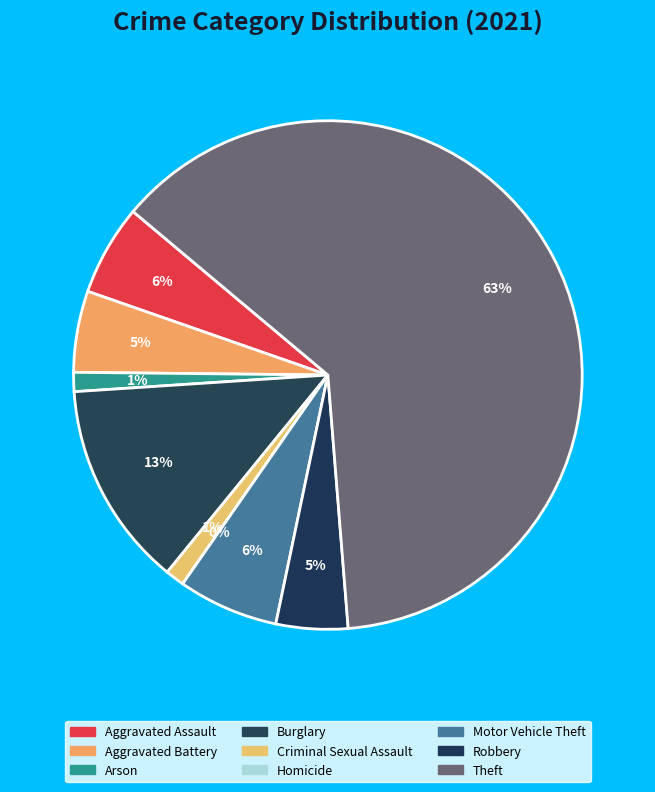

What is the largest slice in the pie chart?

Theft